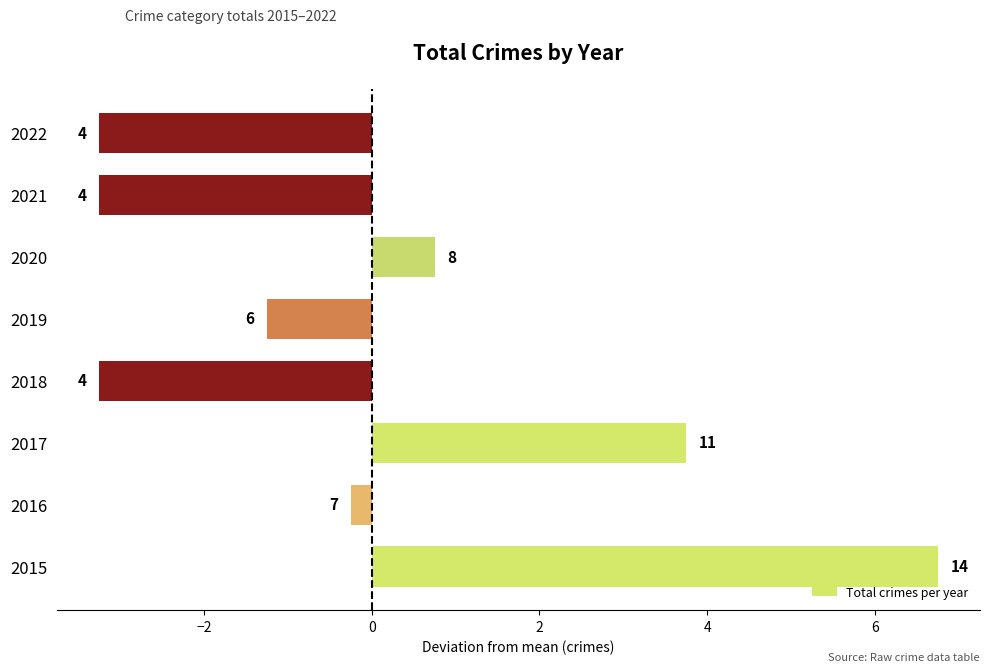

How many bars are there in total?

8